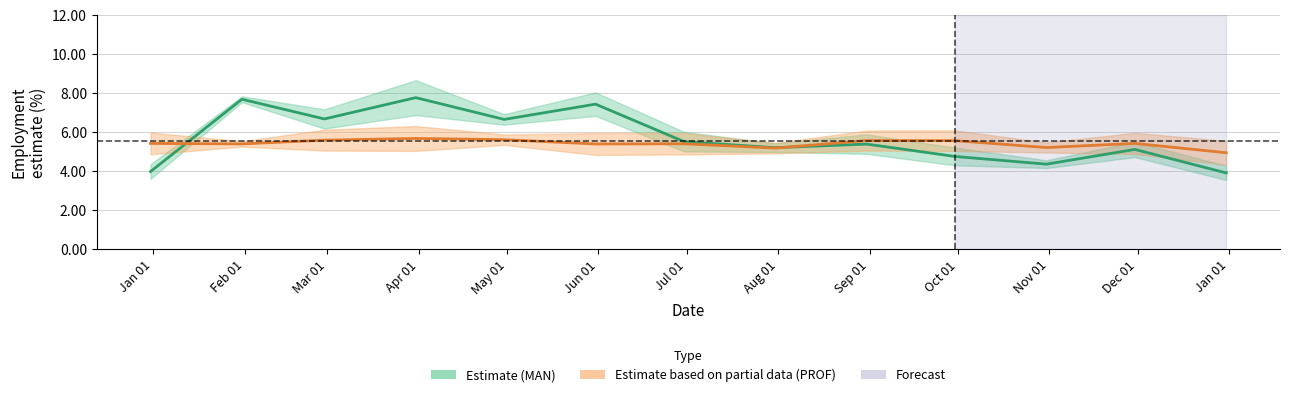

Between which two adjacent categories do Estimate (MAN) and Estimate based on partial data (PROF) first intersect?

Jan 01 and Feb 01